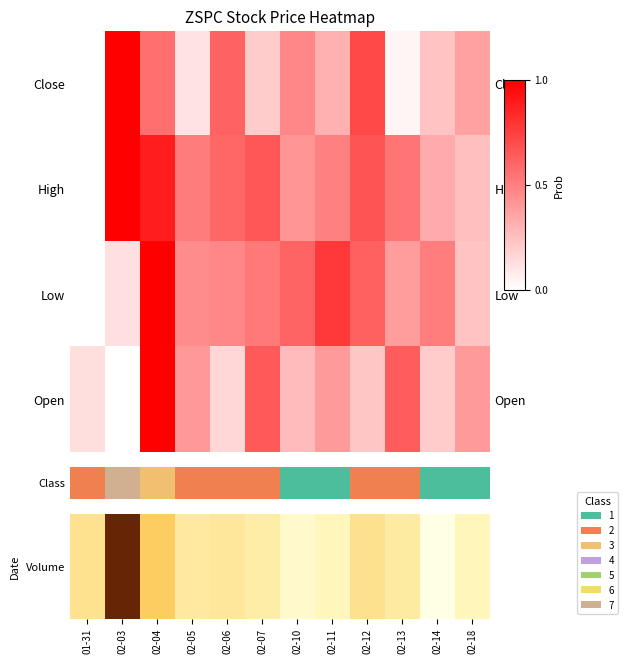

What is the average value of the Volume series?

0.3